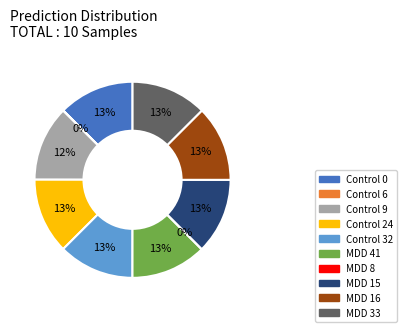

To the nearest percent, what percentage of the pie is MDD 41?

13%